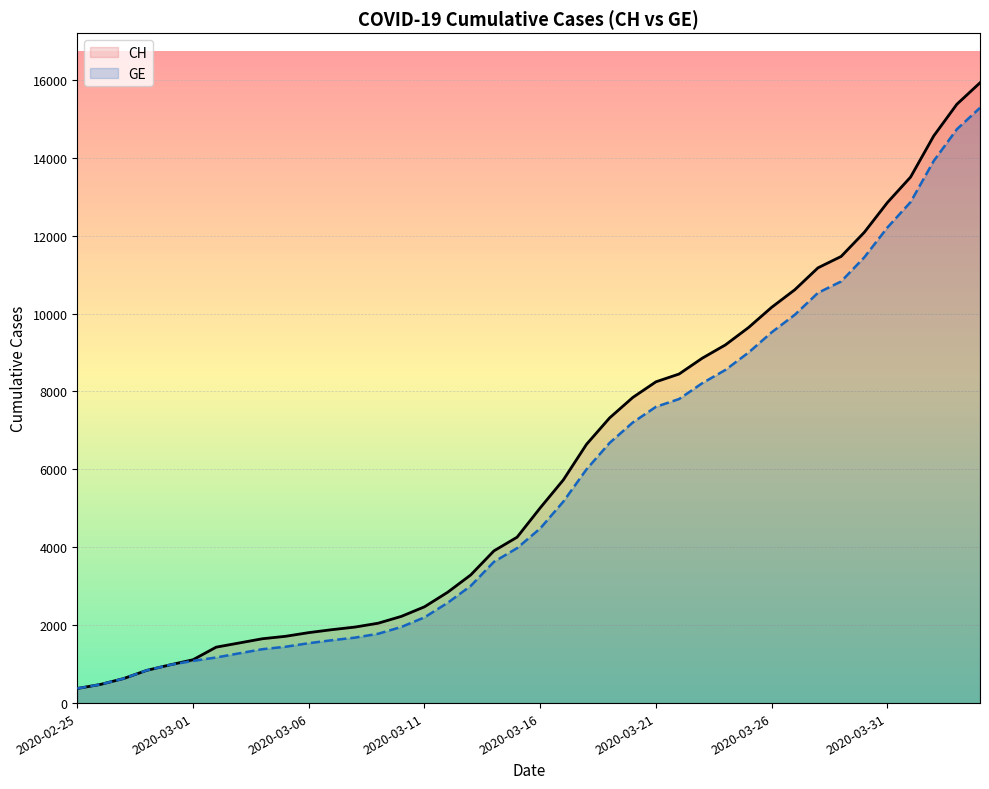

The value of GE at 19 is 6109. True or false?

False